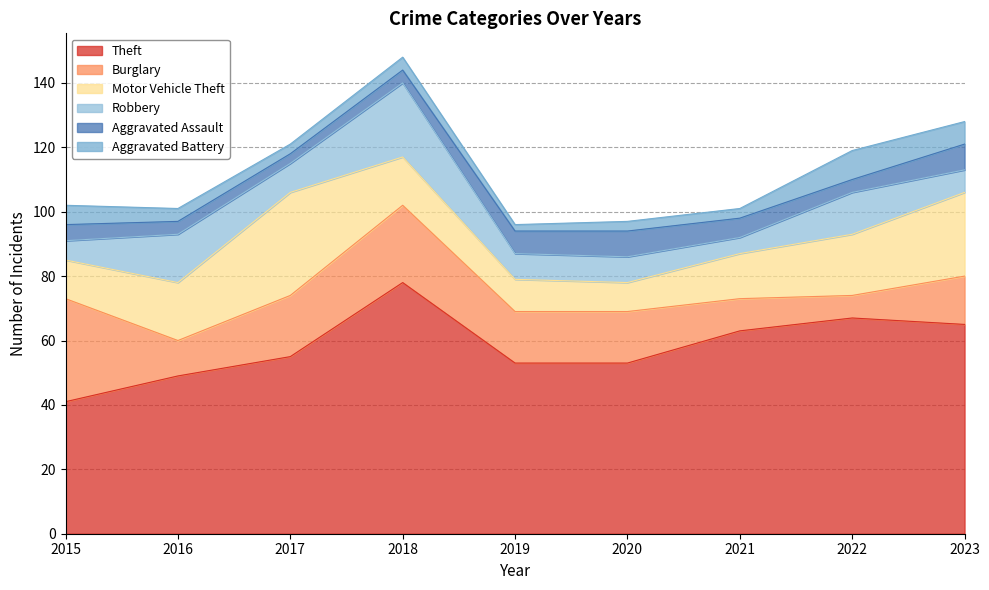

Is it true that Aggravated Battery equals 7 at 2023?

True